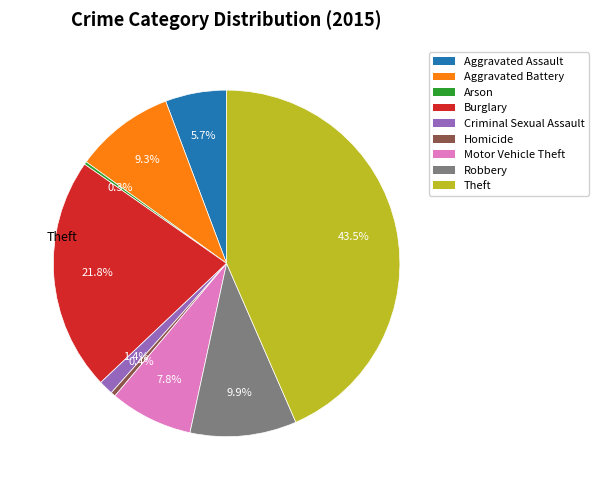

Does Homicide account for over 50% of the chart?

No